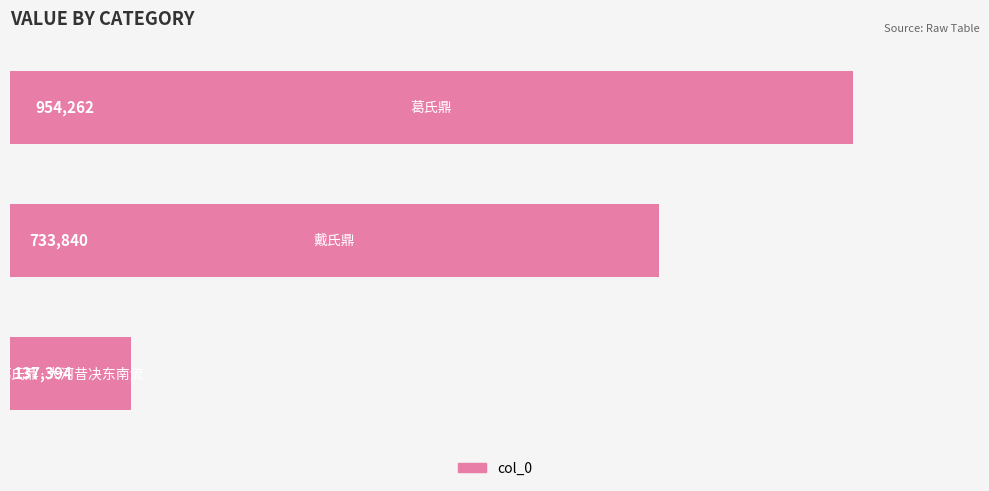

How many data points are less than 733840?

1